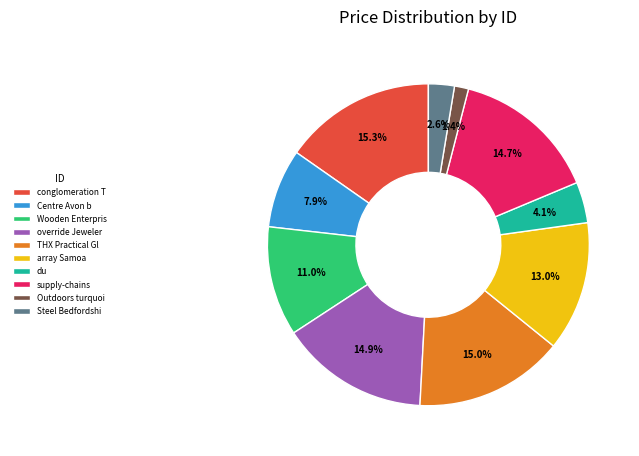

How much of the chart is everything except Centre Avon b?

92.1%